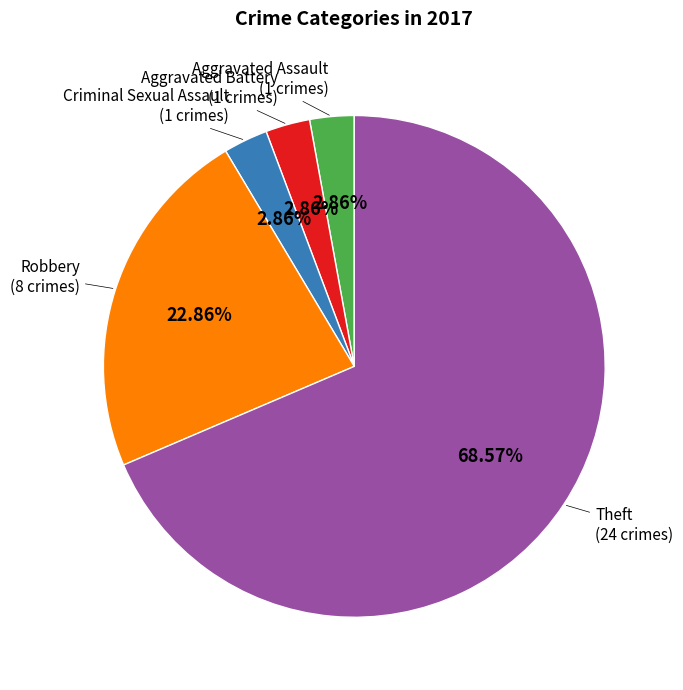

Between Theft and Aggravated Battery, which is larger?

Theft